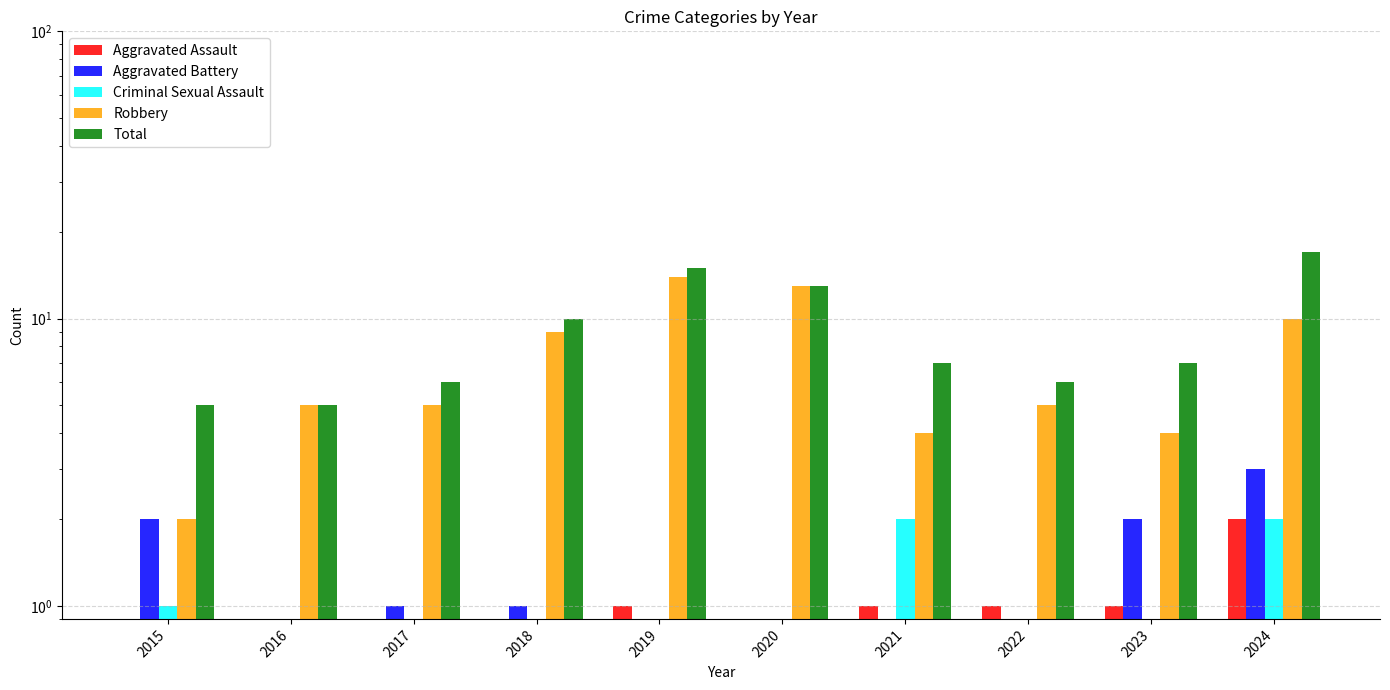

How many bars are there in each group?

5